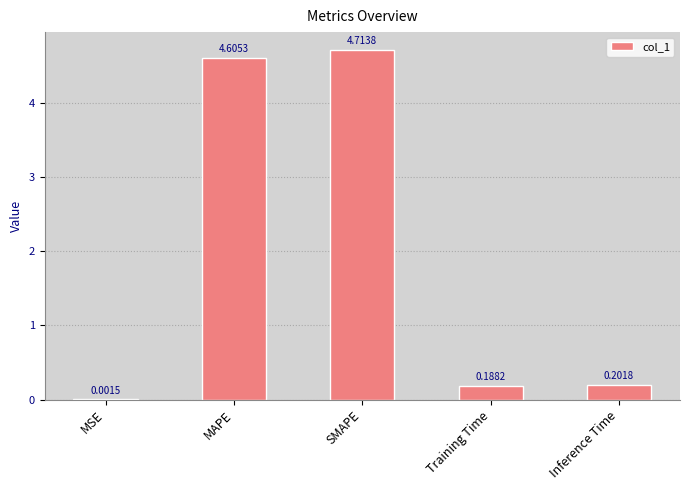

What is the change in value from MAPE to Training Time?

-4.4